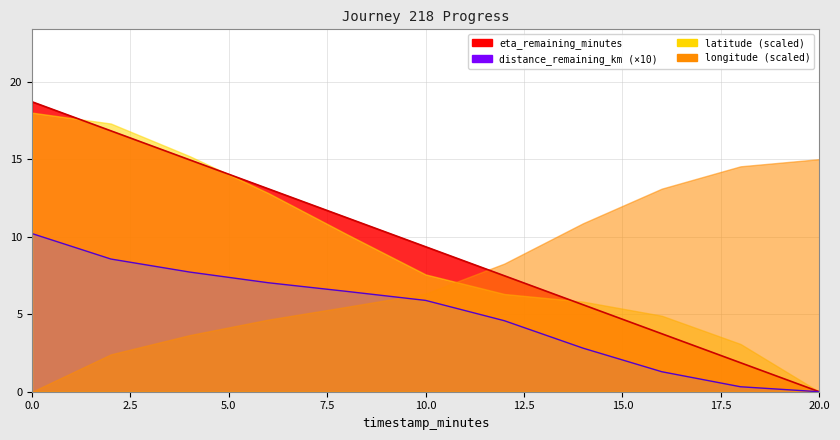

What is the difference between the distance_remaining_km values at 4.0 and 10.0?

1.8